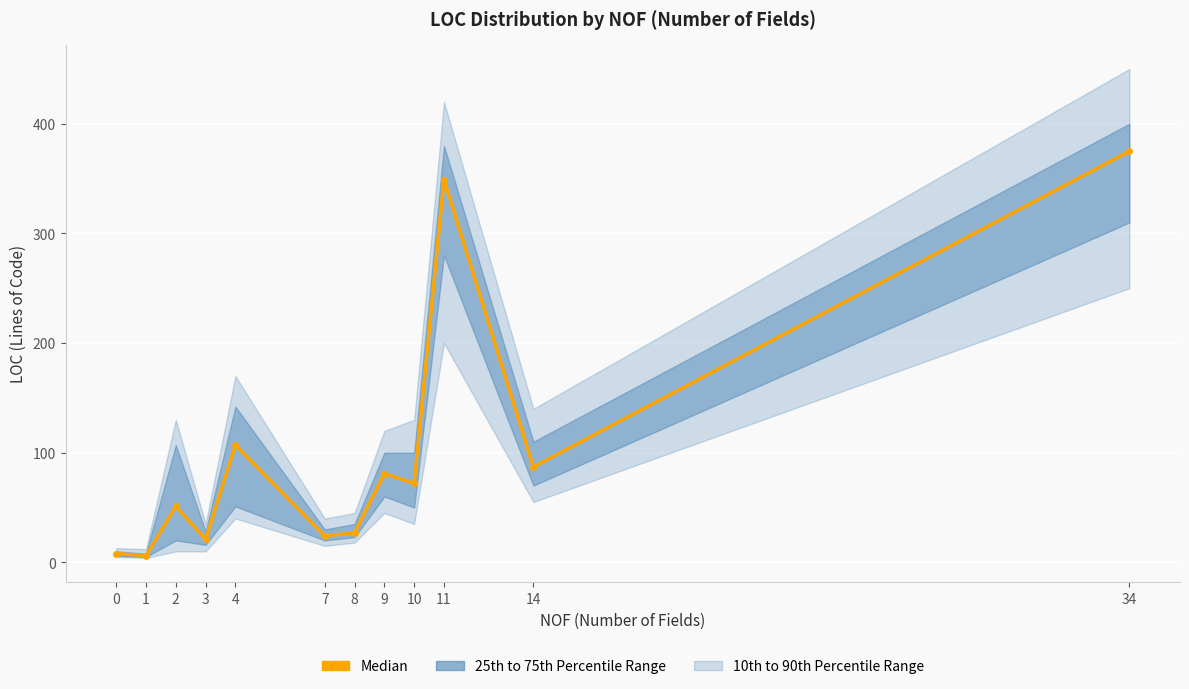

Reading right to left, transcribe all the data shown in this chart.

34=375	14=87	11=349	10=72	9=81	8=27	7=24	4=107	3=21	2=51	1=6	0=8